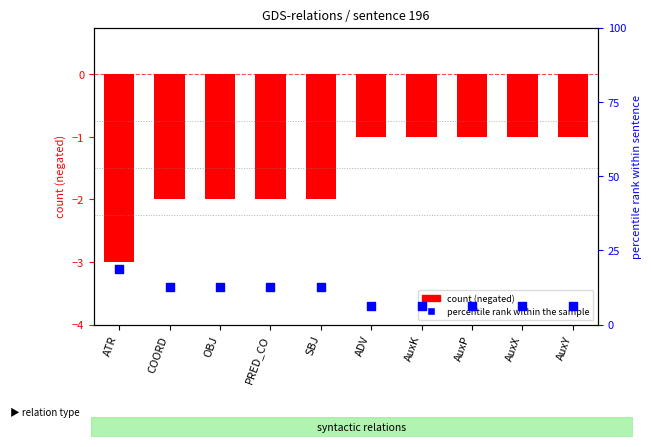

What is the total value across all series at ADV?

5.2